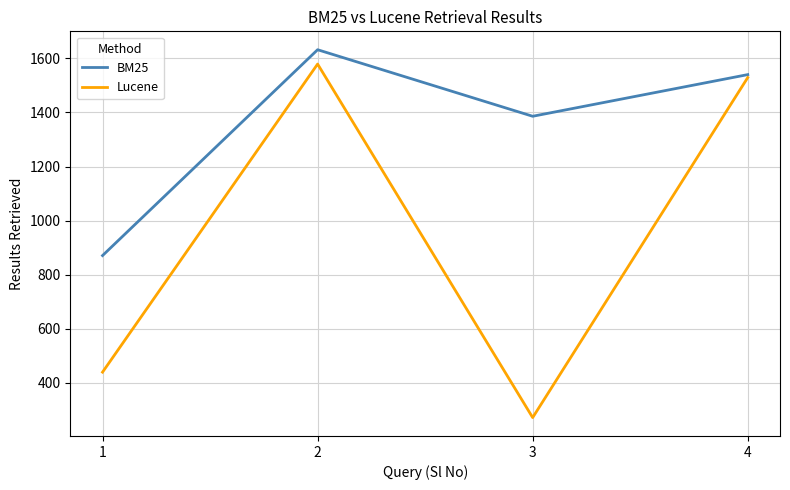

In BM25, how many points are higher than both neighbors (excluding endpoints)?

1